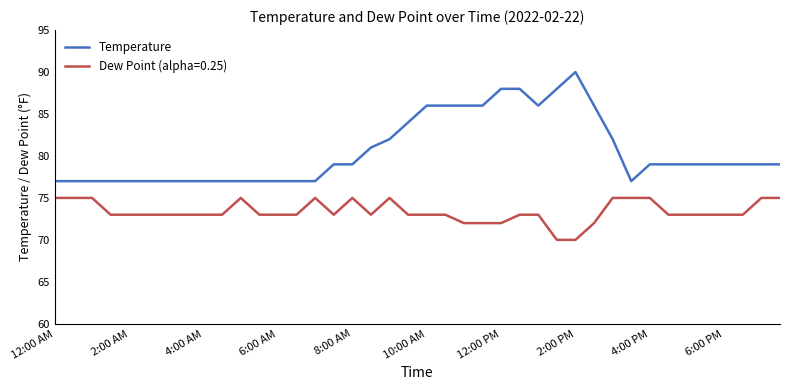

Rank the series by their average value, from lowest to highest.

Dew Point (alpha=0.25), Temperature